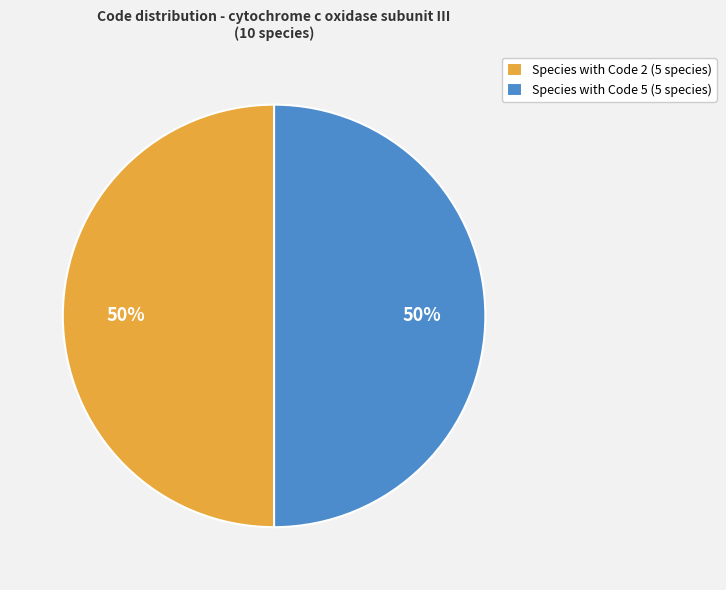

To the nearest percent, what is the average slice percentage?

50%